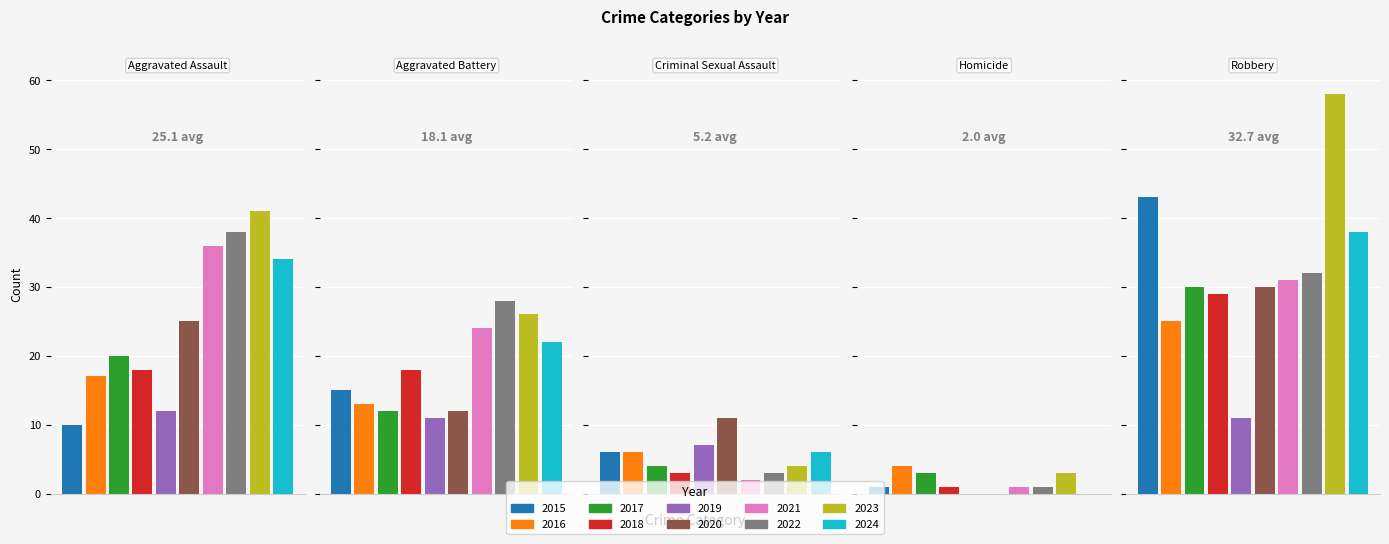

Between 2017 and 2018, which series saw the biggest shift?

Aggravated Battery